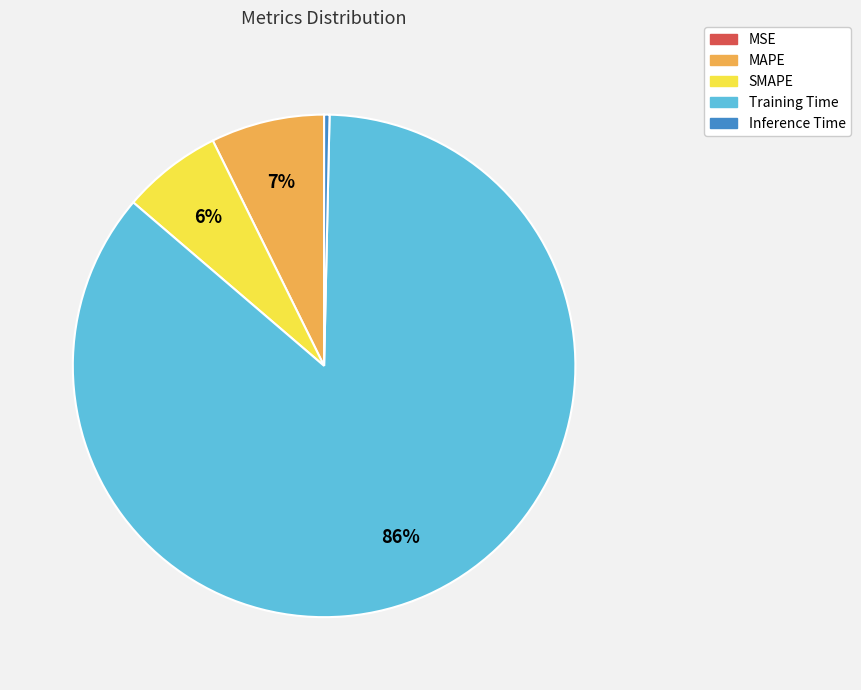

Which slice is the largest?

Training Time